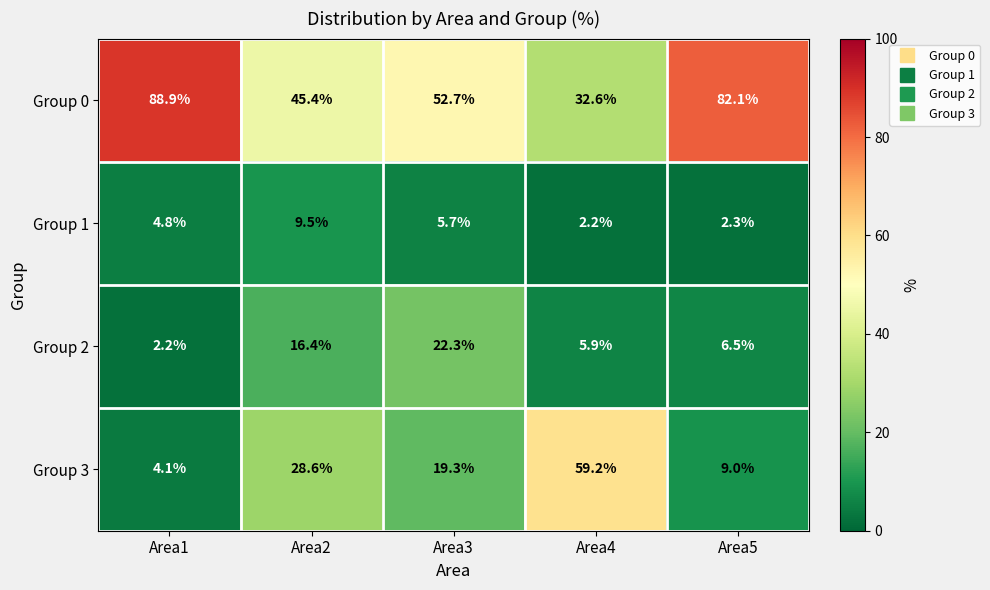

Reading left to right, transcribe all the data shown in this chart.

Group 0: Area1=88.9	Area2=45.4	Area3=52.7	Area4=32.6	Area5=82.1
Group 1: Area1=4.8	Area2=9.5	Area3=5.7	Area4=2.2	Area5=2.3
Group 2: Area1=2.2	Area2=16.4	Area3=22.3	Area4=5.9	Area5=6.5
Group 3: Area1=4.1	Area2=28.6	Area3=19.3	Area4=59.2	Area5=9.0